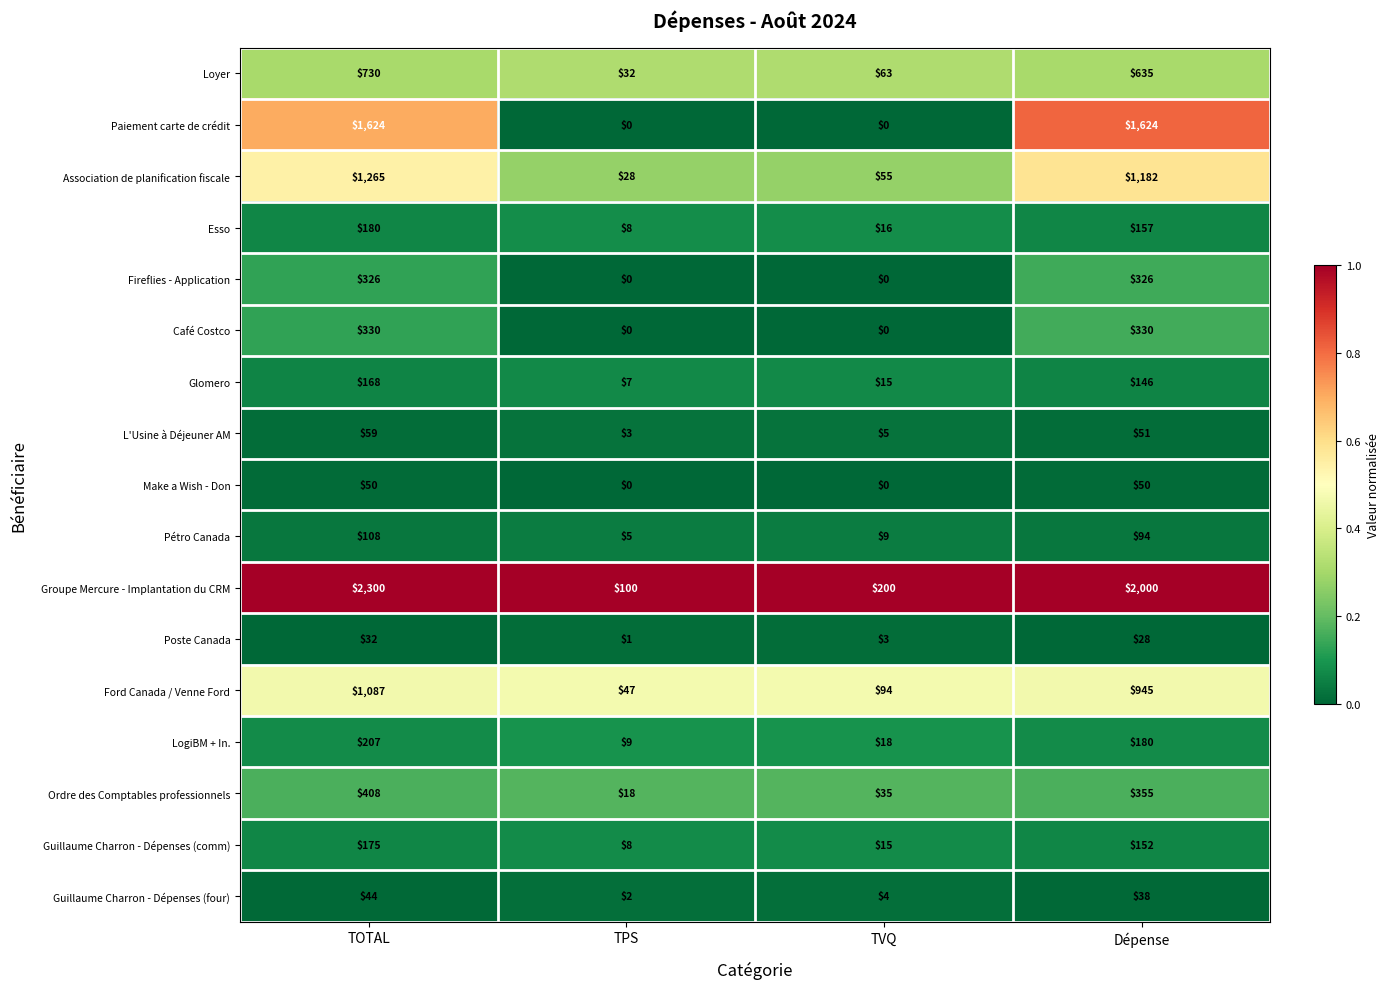

Which series changed the most between TVQ and Dépense?

Groupe Mercure - Implantation du CRM